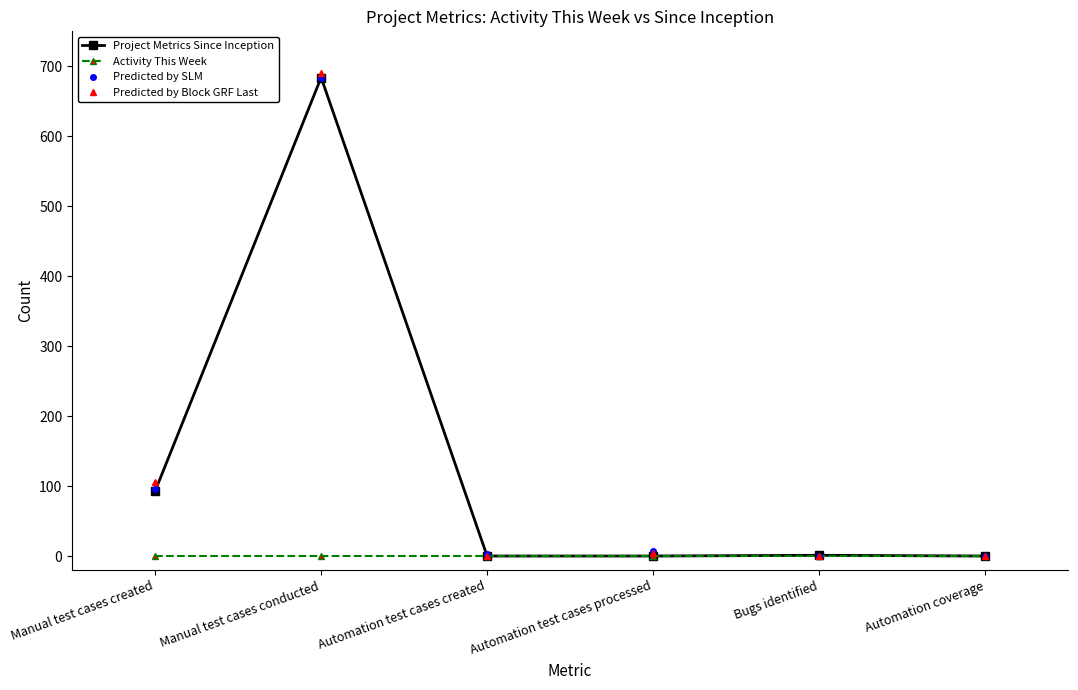

True or false: Predicted by SLM has more than 2 interior local peaks.

False